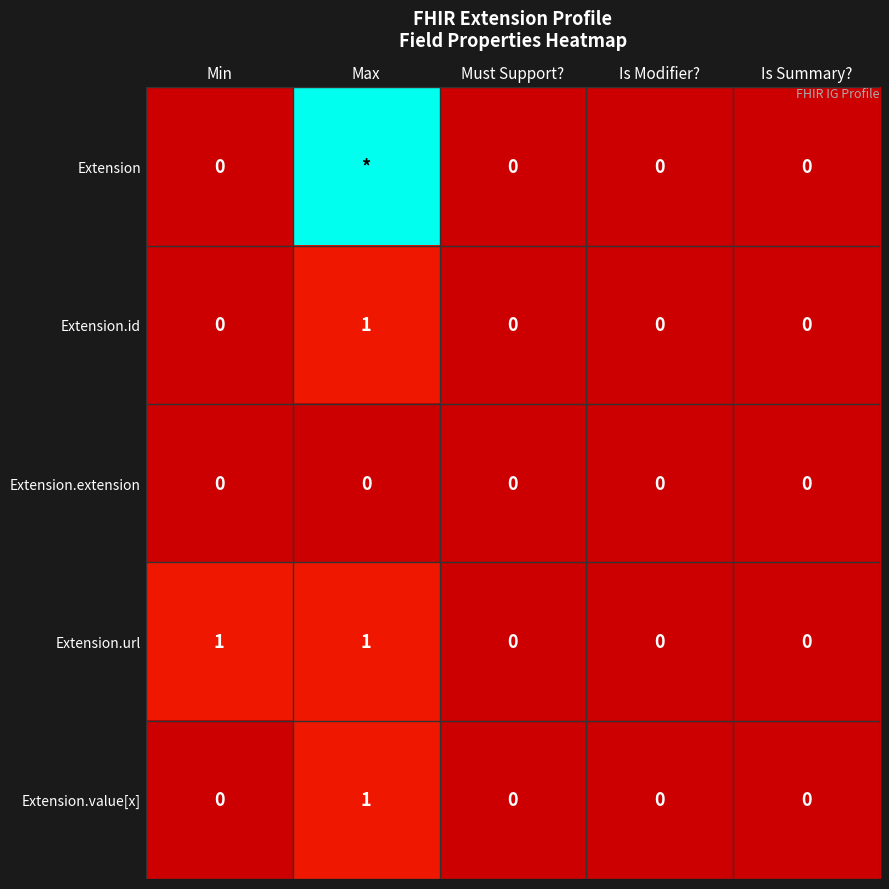

Which category has the lowest value across all series?

Min